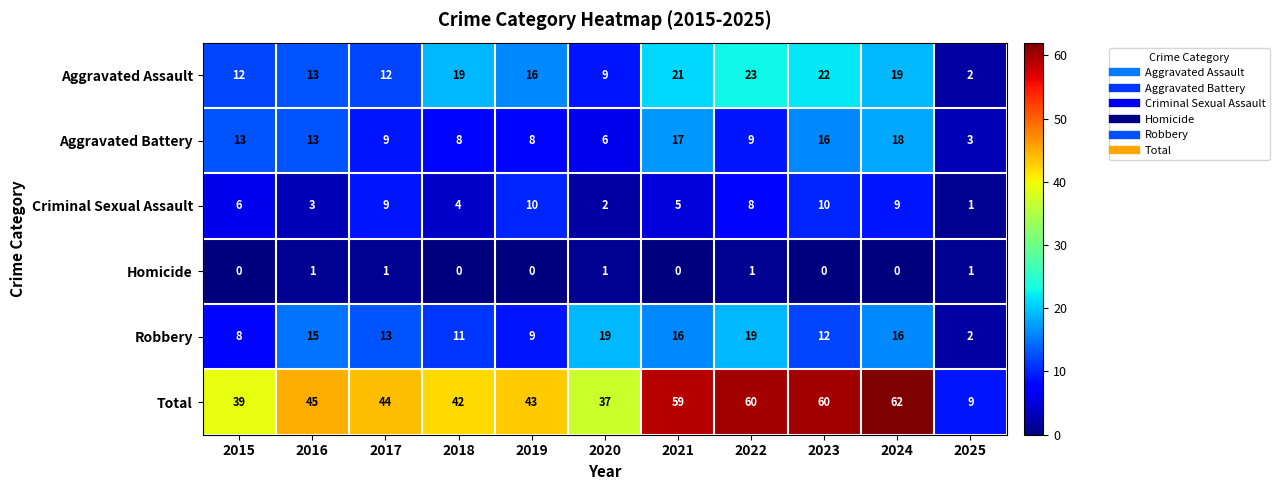

What is the maximum value shown in the chart?

62